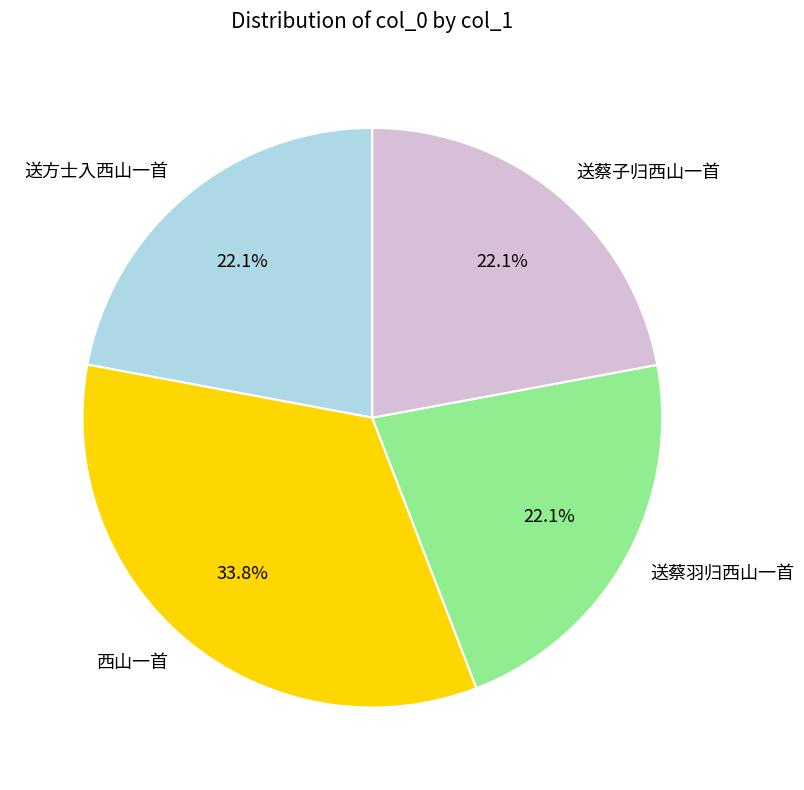

What is the largest slice in the pie chart?

西山一首